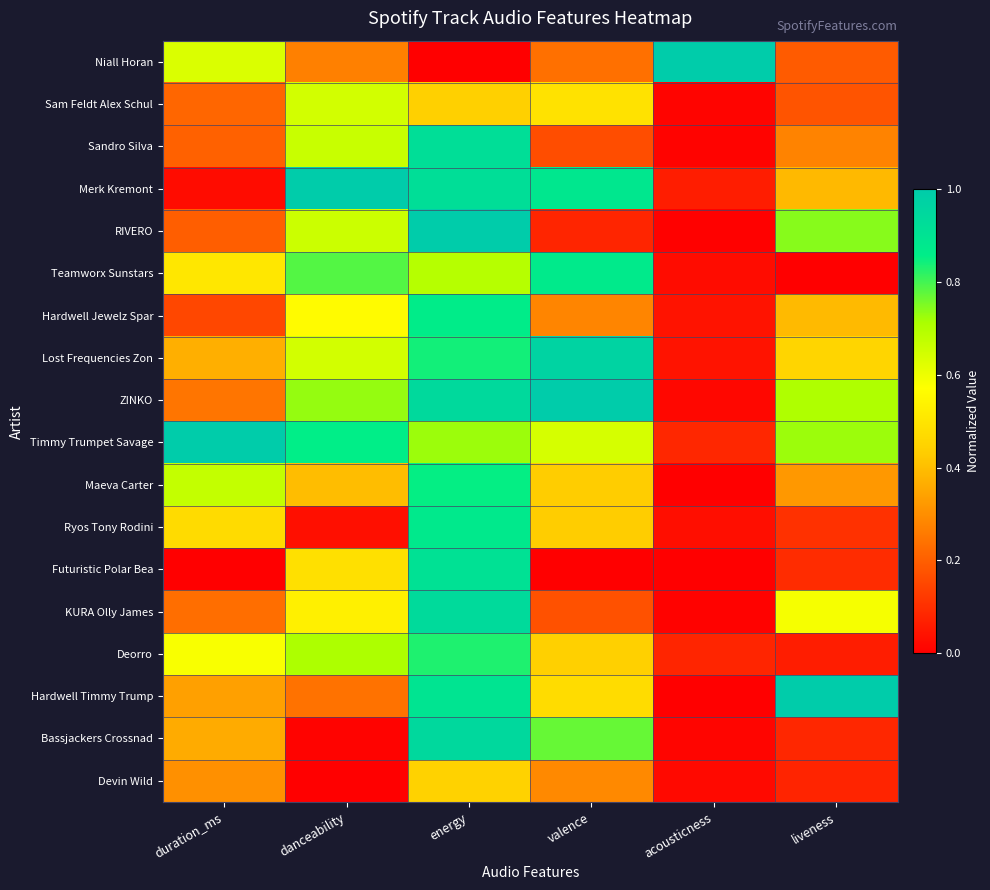

What is the difference between the highest and lowest values at acousticness?

1.0